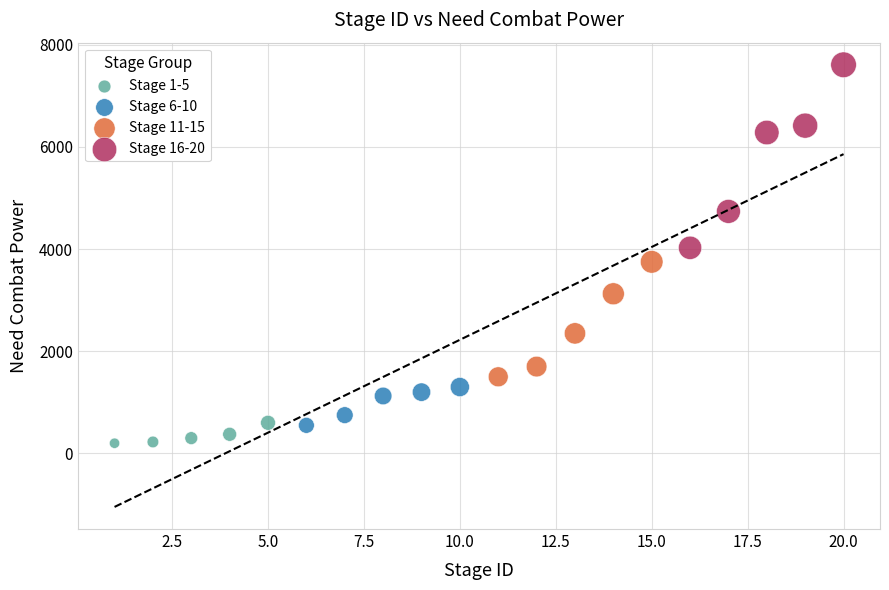

Which series has the widest spread of Y values?

Stage 16-20